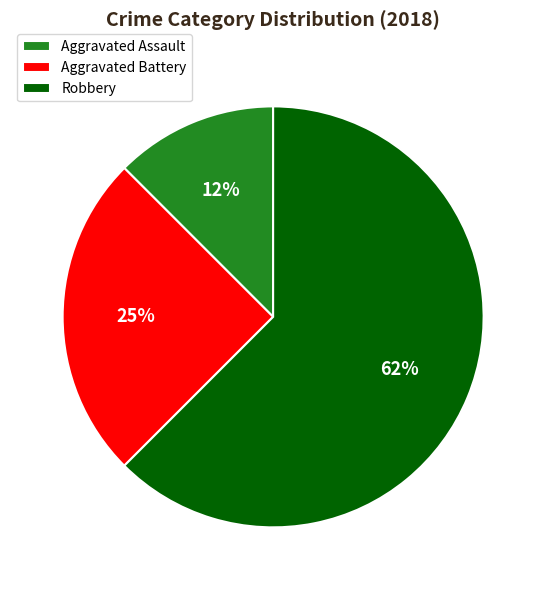

To the nearest percent, what percentage of the pie is Aggravated Battery?

25%